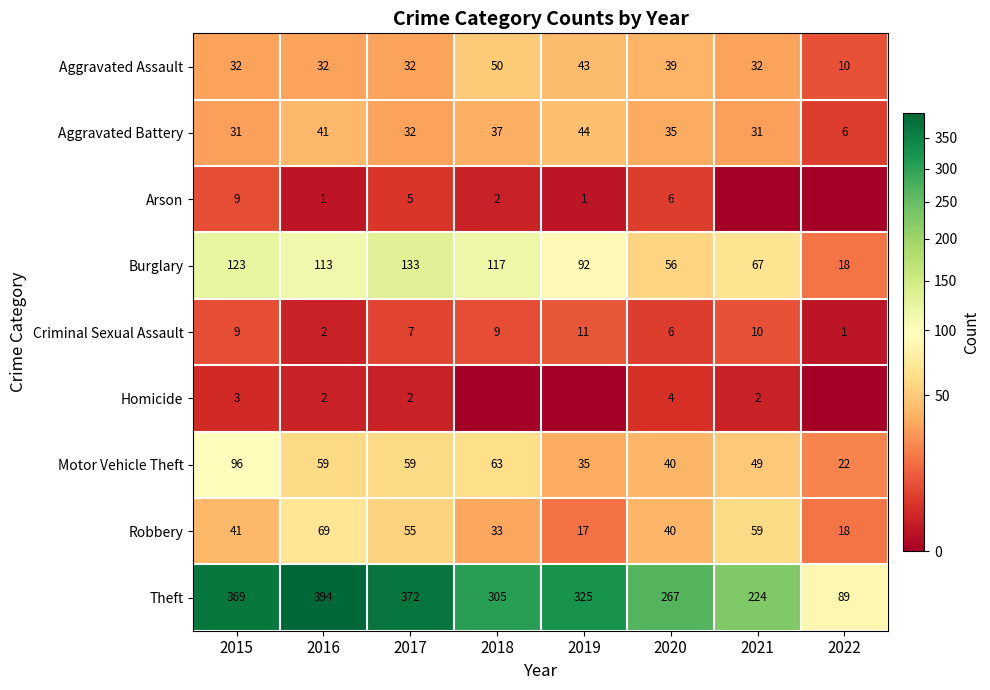

What value does the Motor Vehicle Theft series have at 2019, to the nearest 10?

40